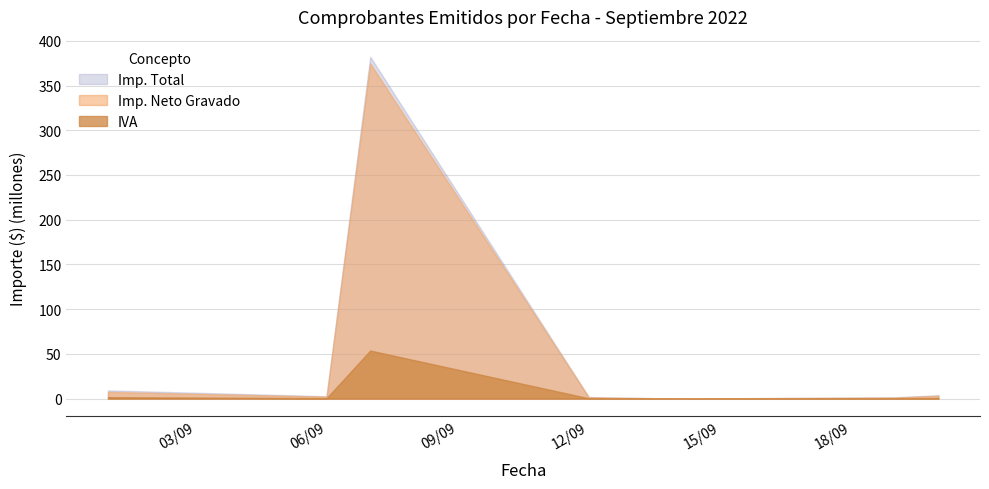

What is the maximum value shown in the chart?

382.1